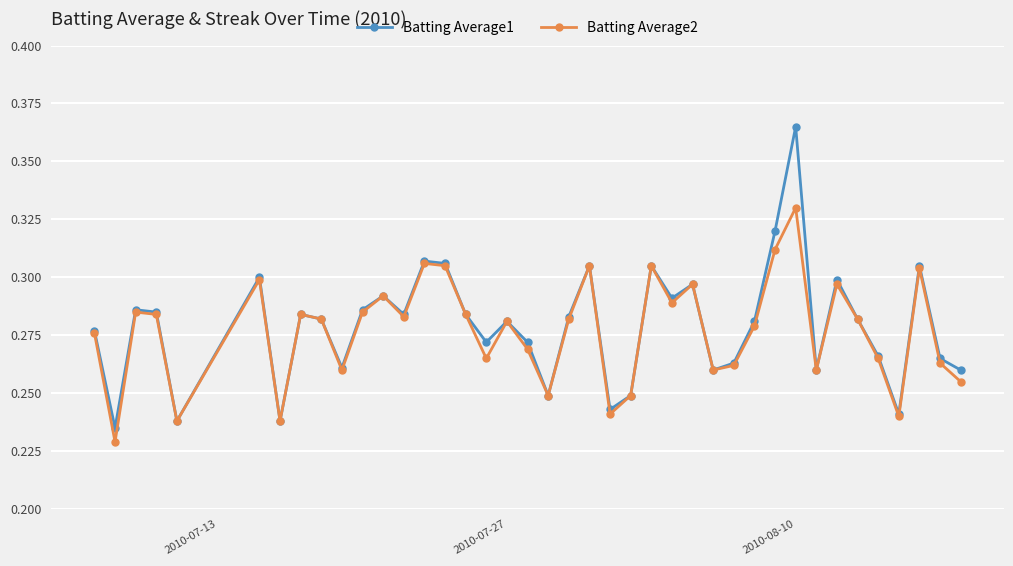

Count the number of data series in this chart.

2